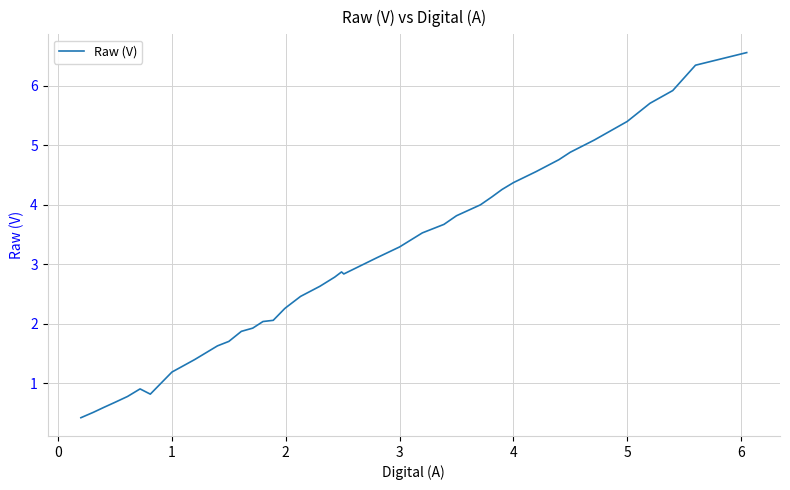

What is the greatest value displayed?

6.6